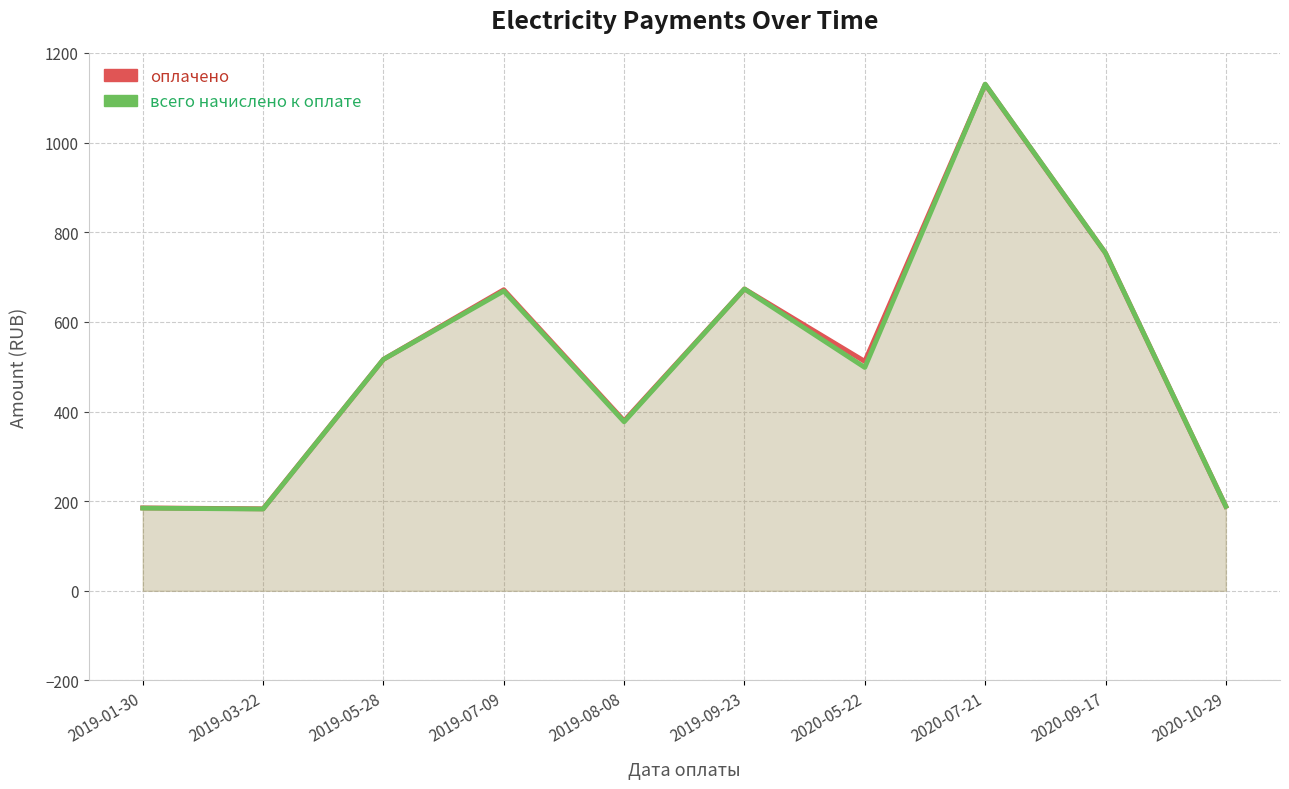

What are all the series names shown in the legend?

оплачено, всего начислено к оплате